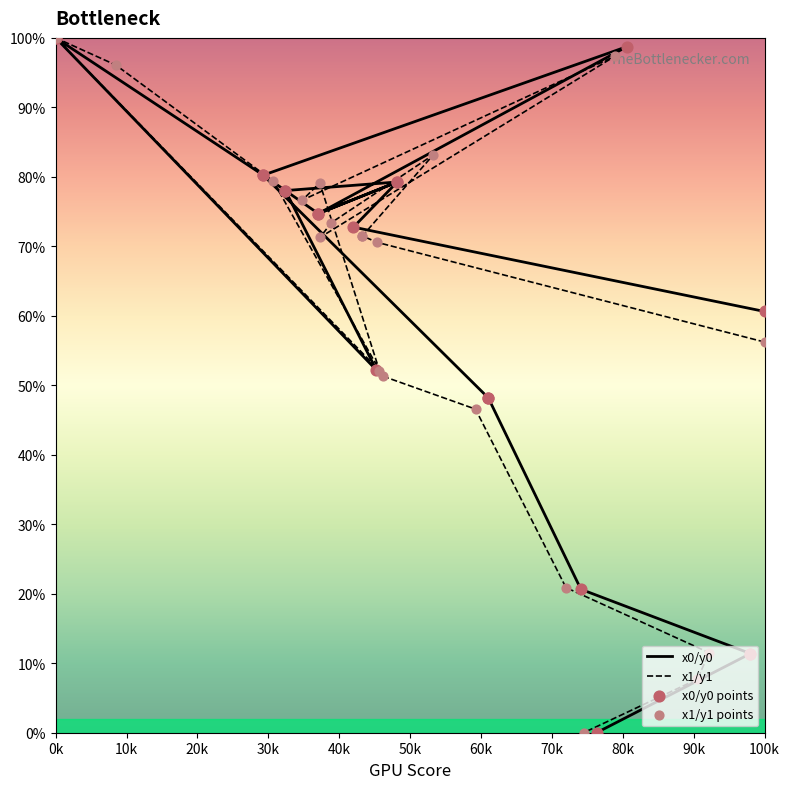

What are all the series names shown in the legend?

x0/y0, x1/y1, x0/y0 points, x1/y1 points